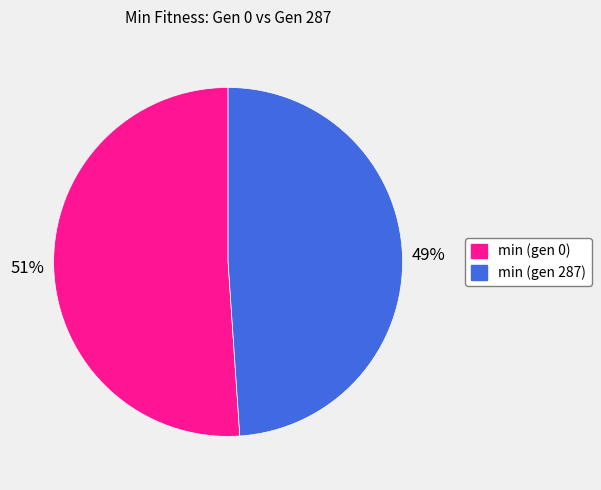

To the nearest percent, what percentage of the pie is min (gen 287)?

49%